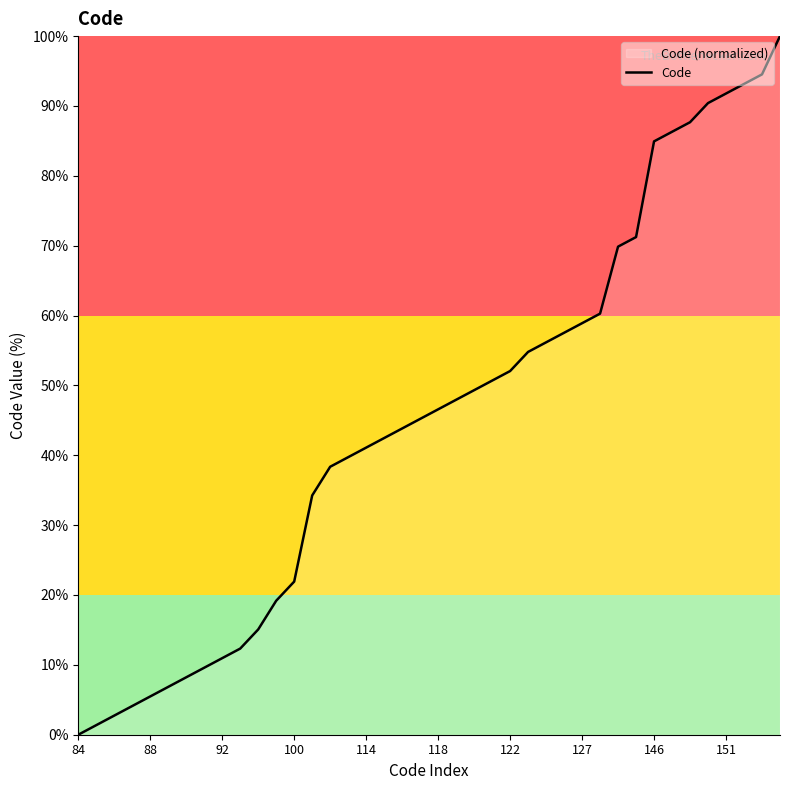

How many data points does each series have?

40